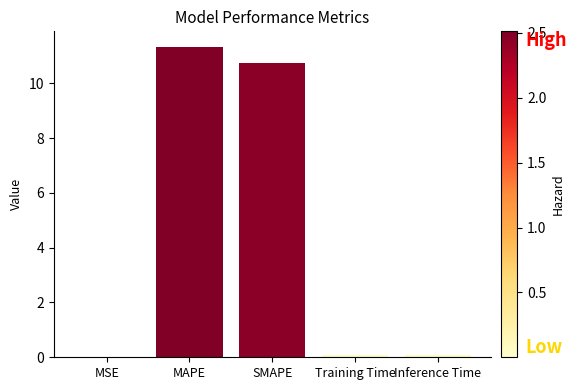

What is the sum of all values?

22.2